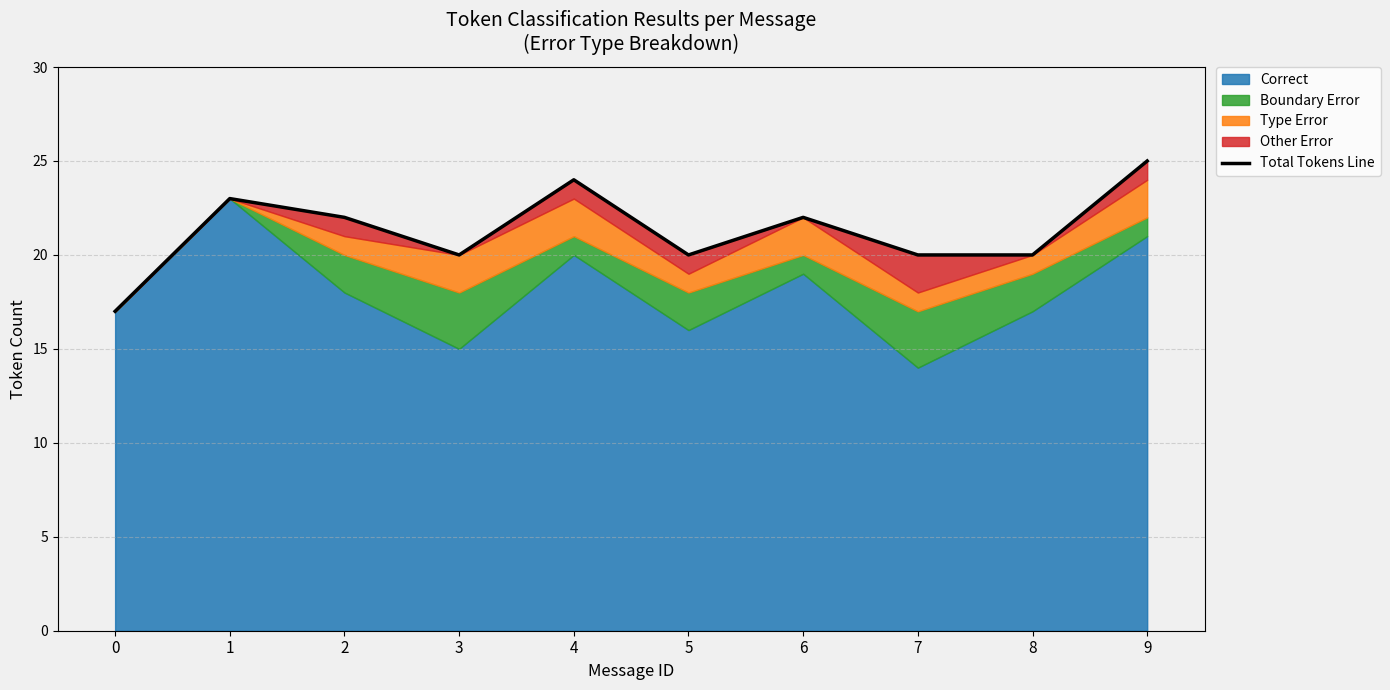

At which category does the data reach its first local peak?

1